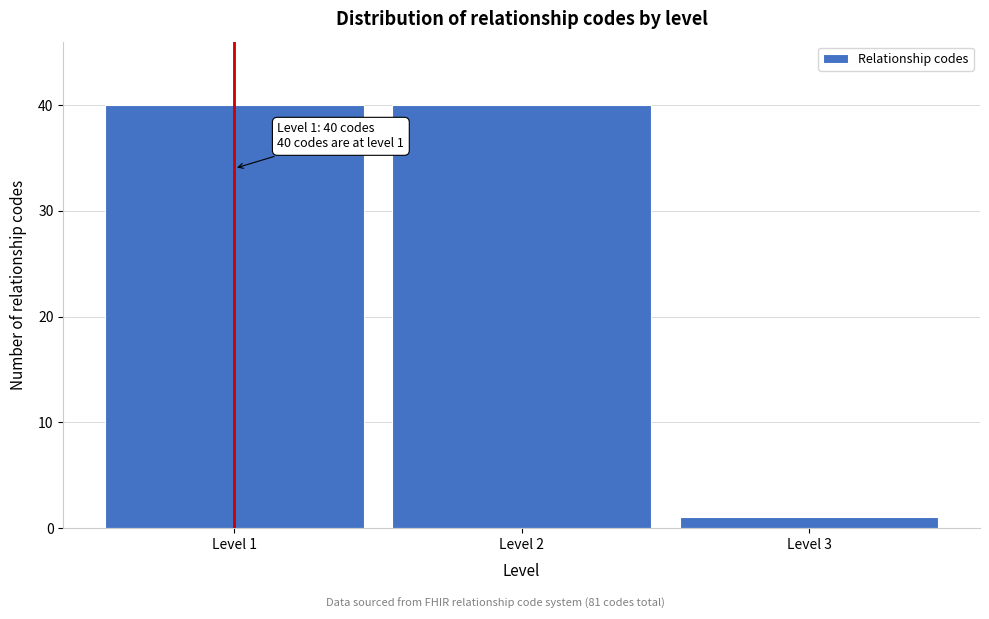

Reading left to right, transcribe all the data shown in this chart.

Level 1=40	Level 2=40	Level 3=1